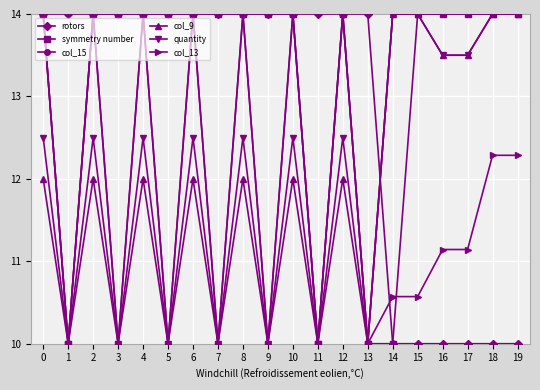

Between 10 and 16, which series saw the biggest shift?

rotors